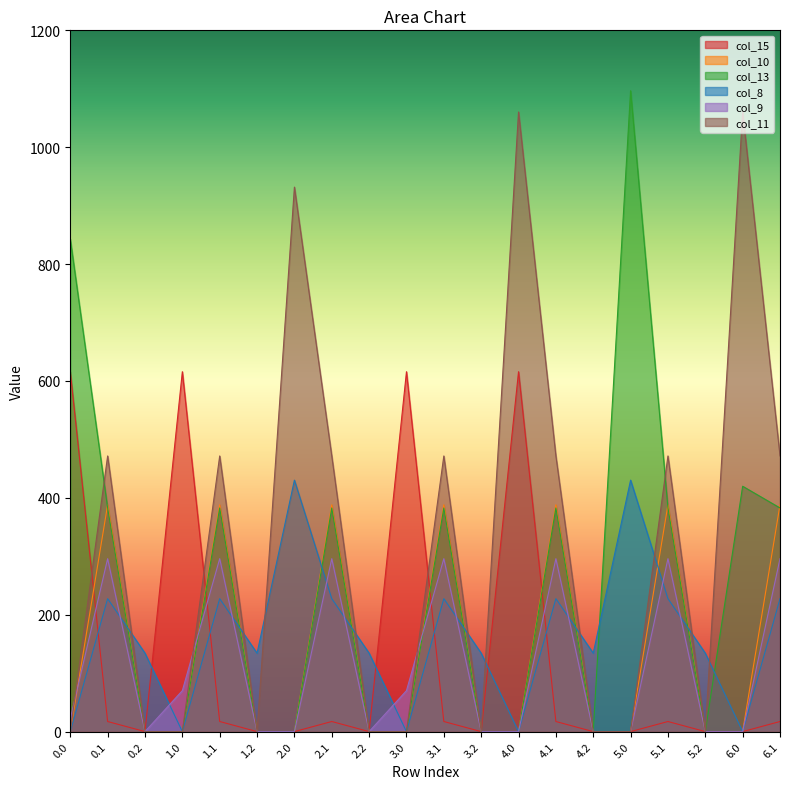

What is the average value of the col_15 series?

129.2